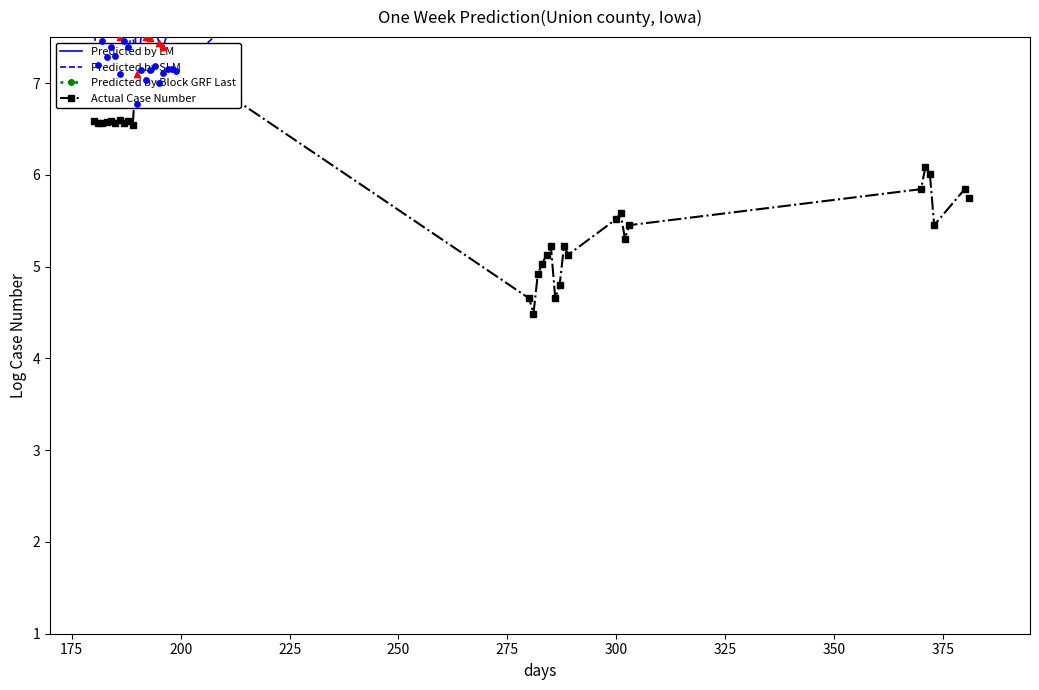

Which series contains the lowest Y value?

Actual Case Number